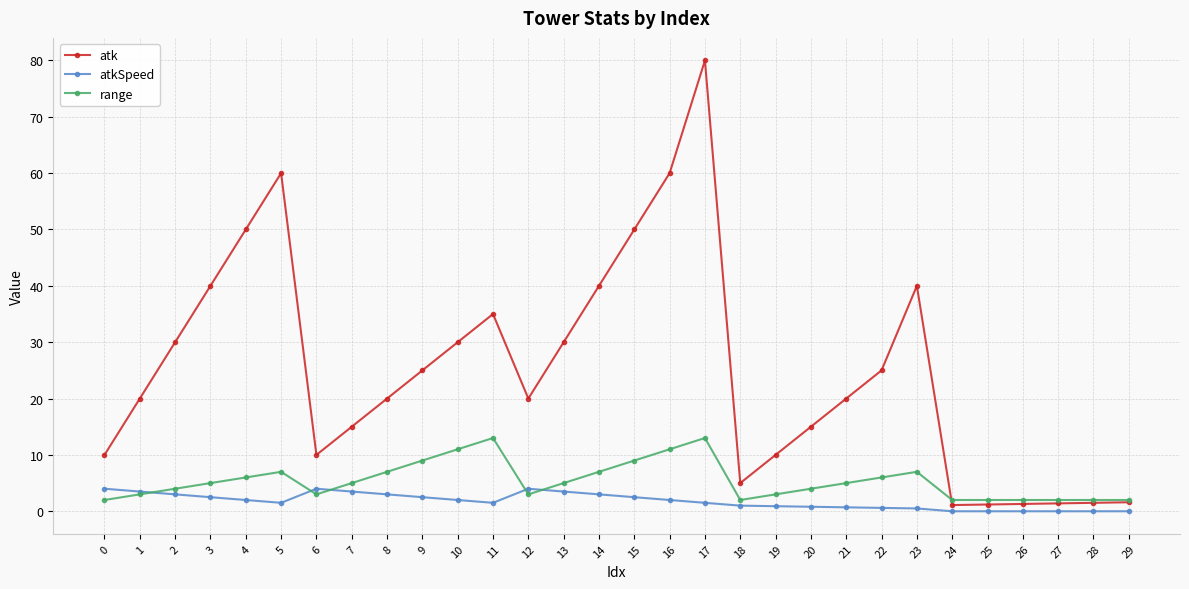

Which series has the widest spread of values?

atk